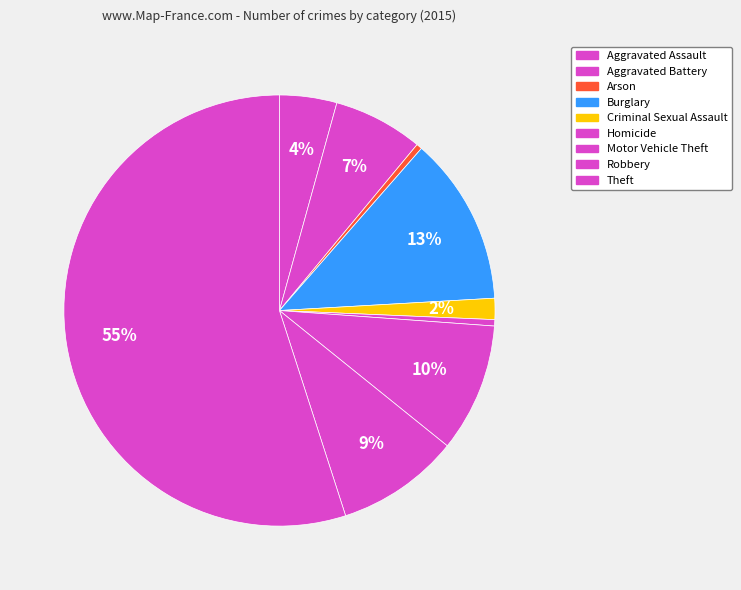

Count the number of slices in the pie.

9